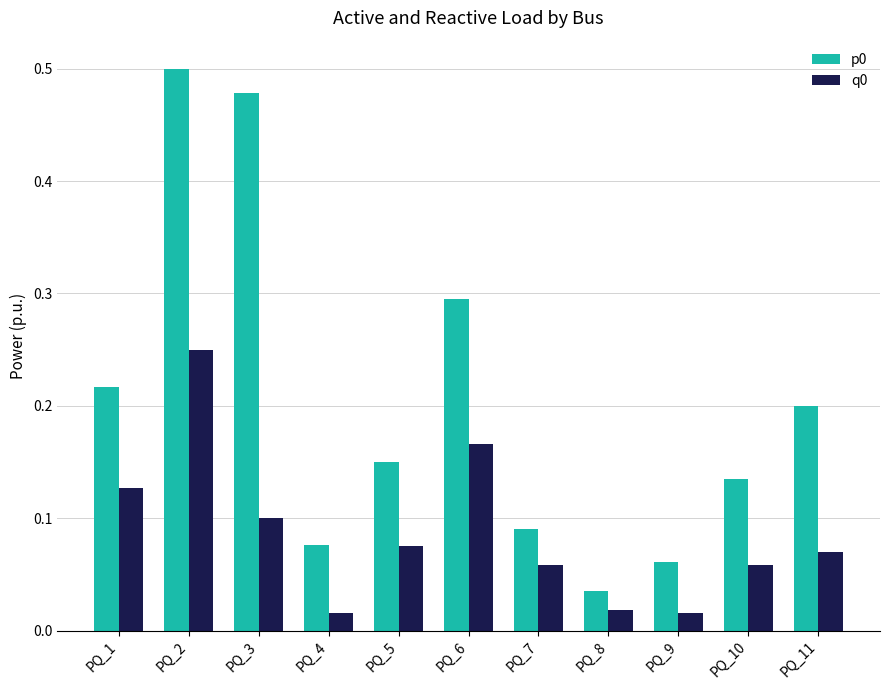

What is the difference between the highest and lowest values at PQ_3?

0.4